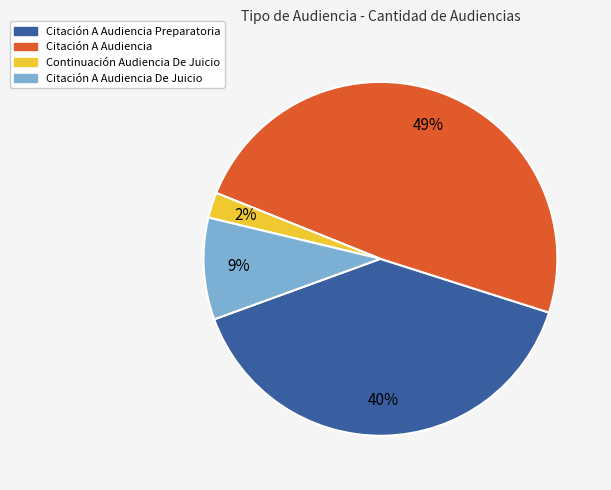

How many segments does this pie chart have?

4